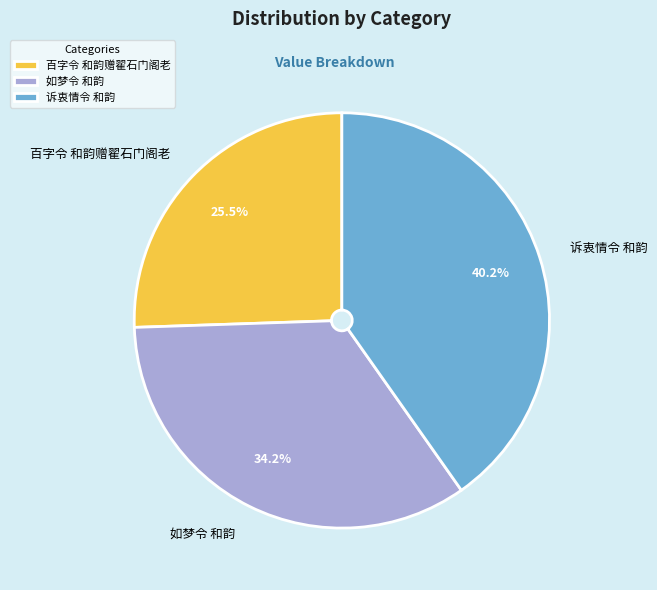

Count the number of slices in the pie.

3